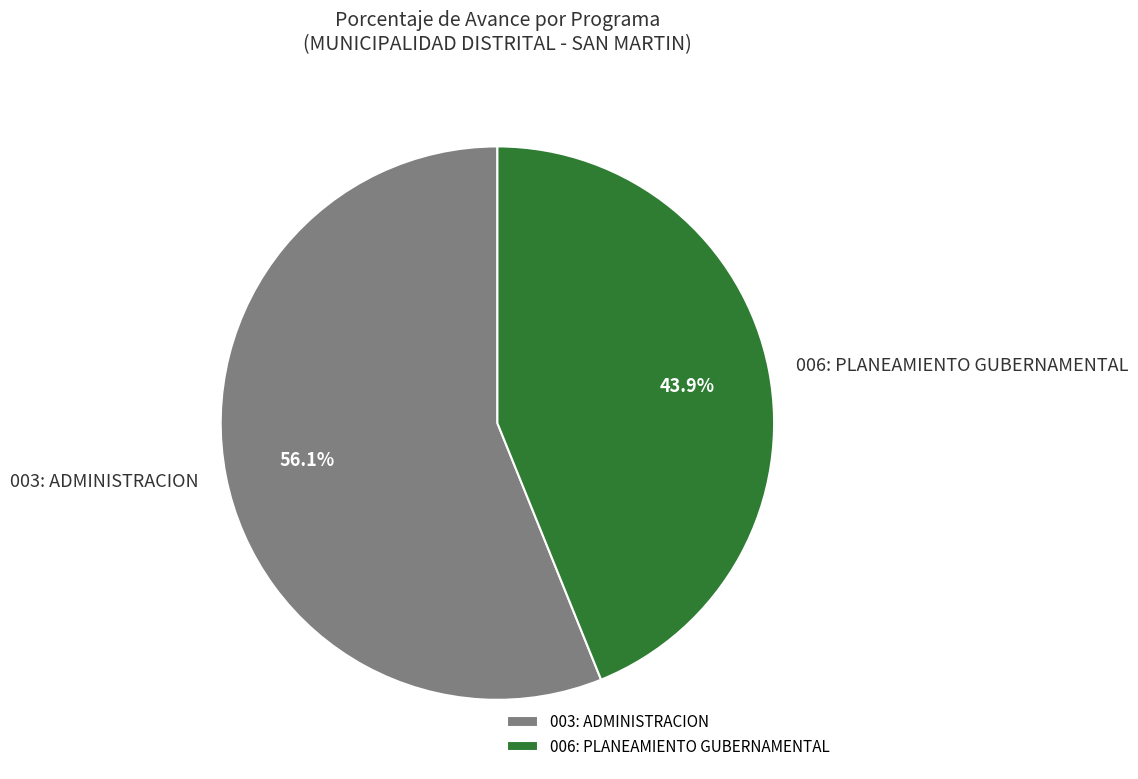

Approximately how many times larger is the value at 006: PLANEAMIENTO GUBERNAMENTAL compared to 003: ADMINISTRACION?

0.8